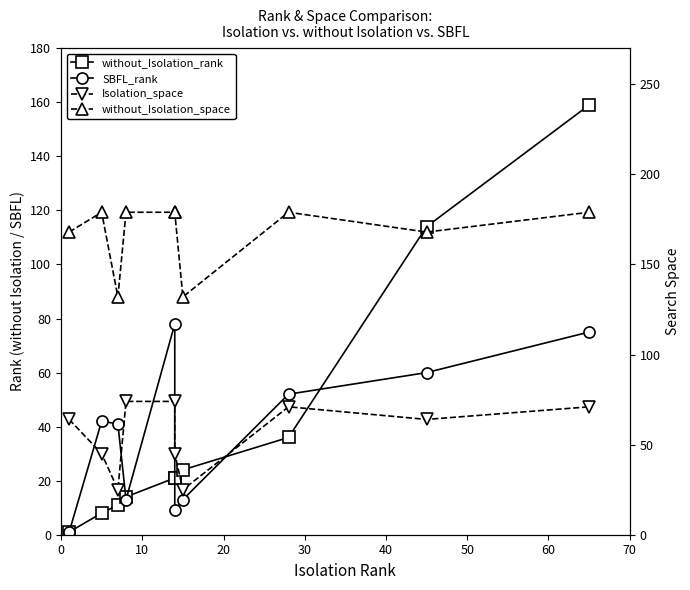

Is it true that Isolation_space equals 64 at 50?

False